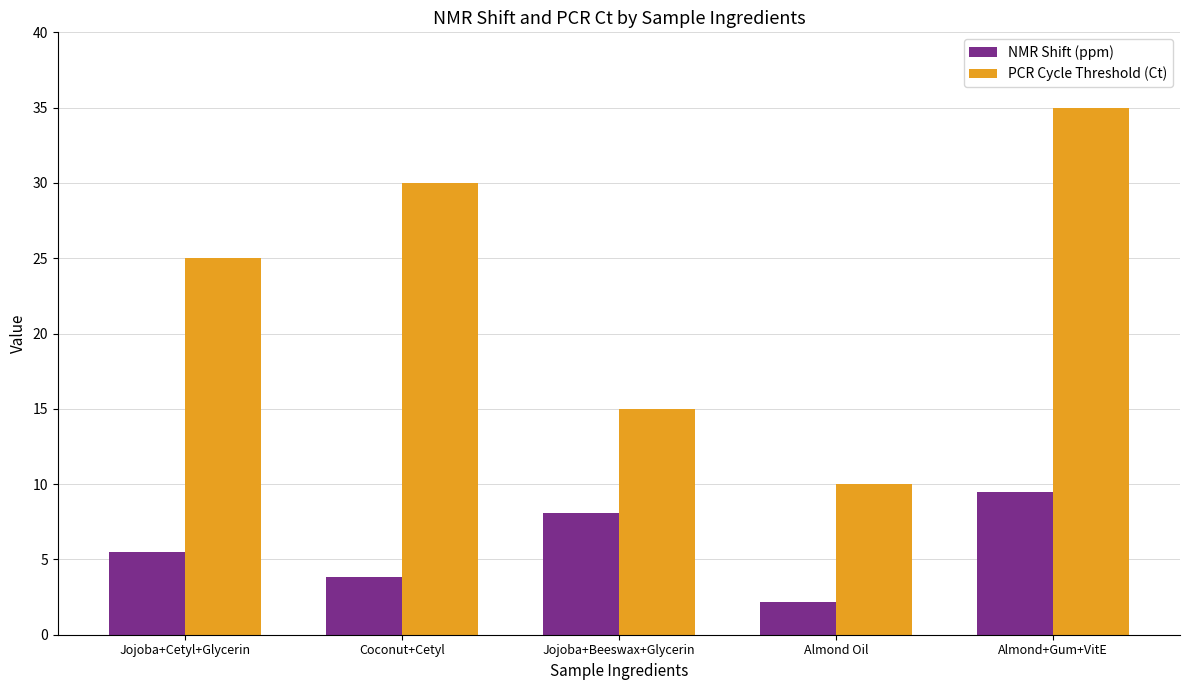

True or false: NMR Shift (ppm) has a value of 5.5 at Jojoba+Cetyl+Glycerin.

True